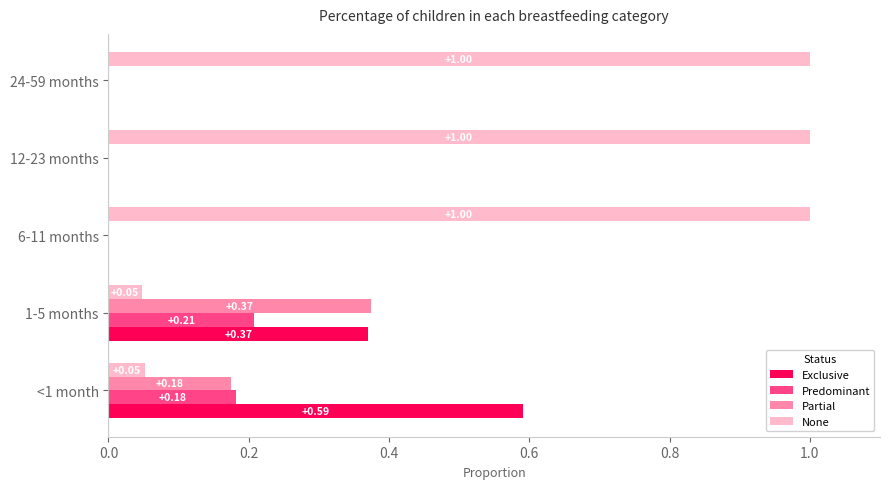

Which series has the widest spread of values?

None